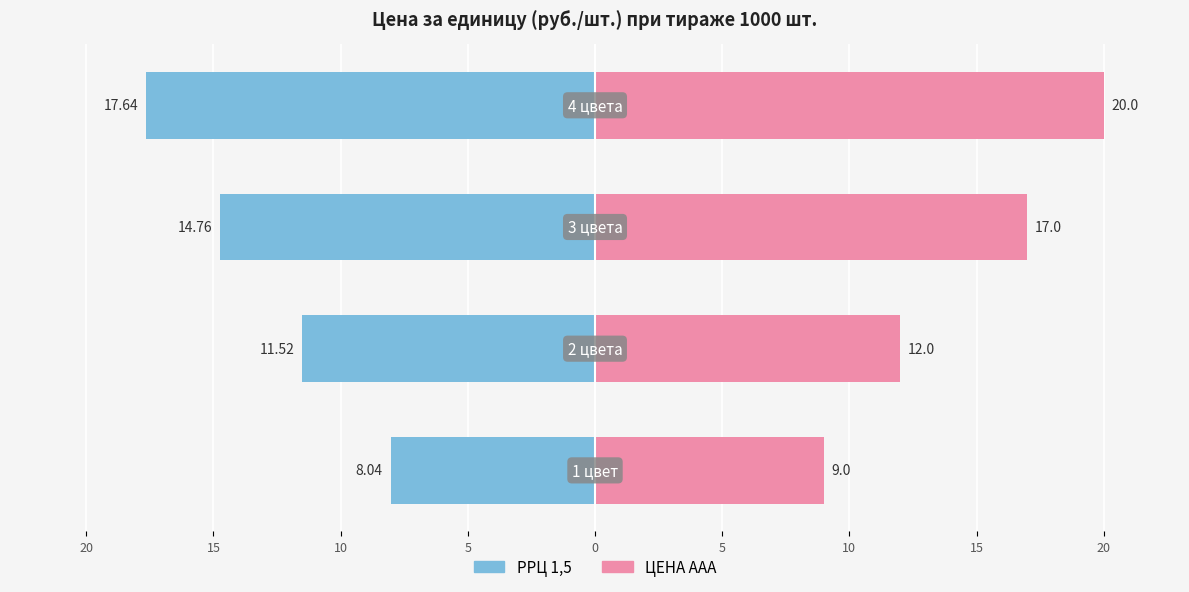

What is the difference between the maximum and second lowest values in the ЦЕНА ААА series?

8.0